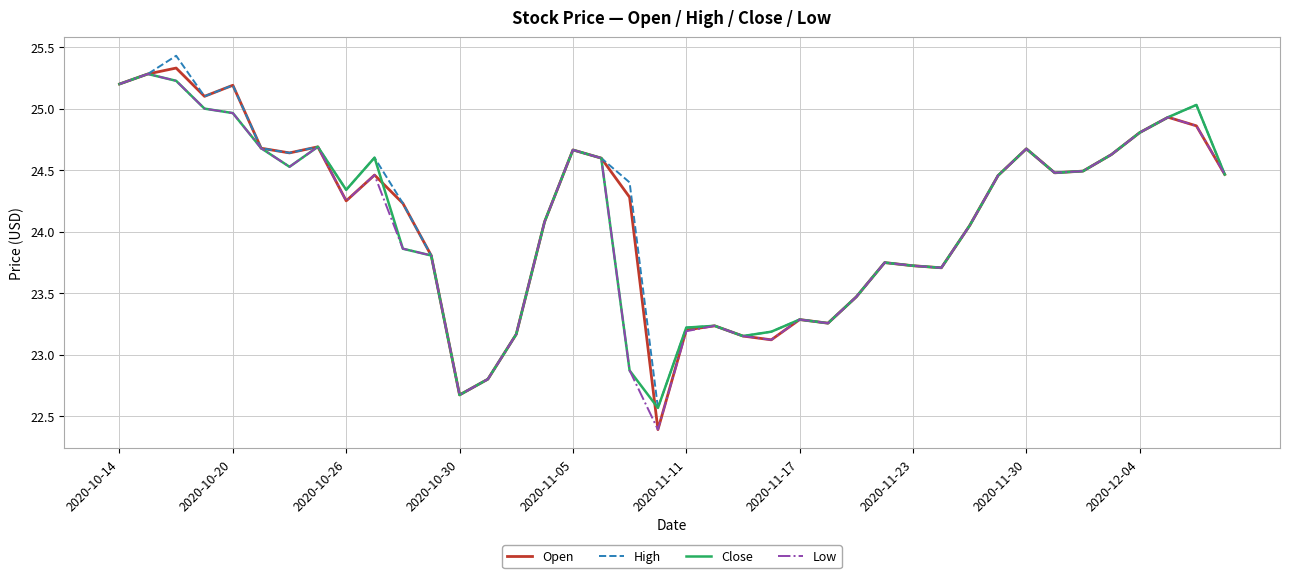

Which series has the widest spread of values?

Open